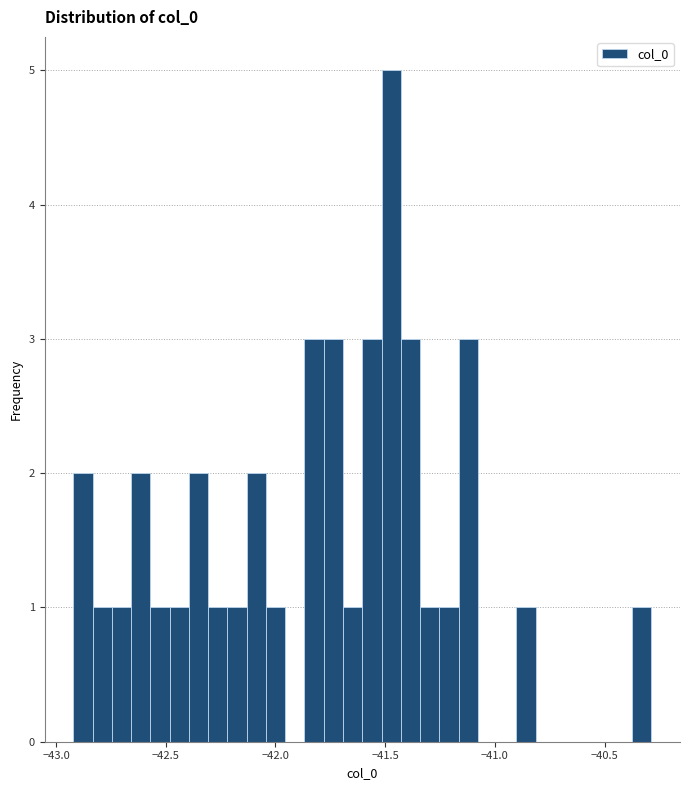

Read against the x-axis, roughly where is the centre of the tallest bar?

-41.45